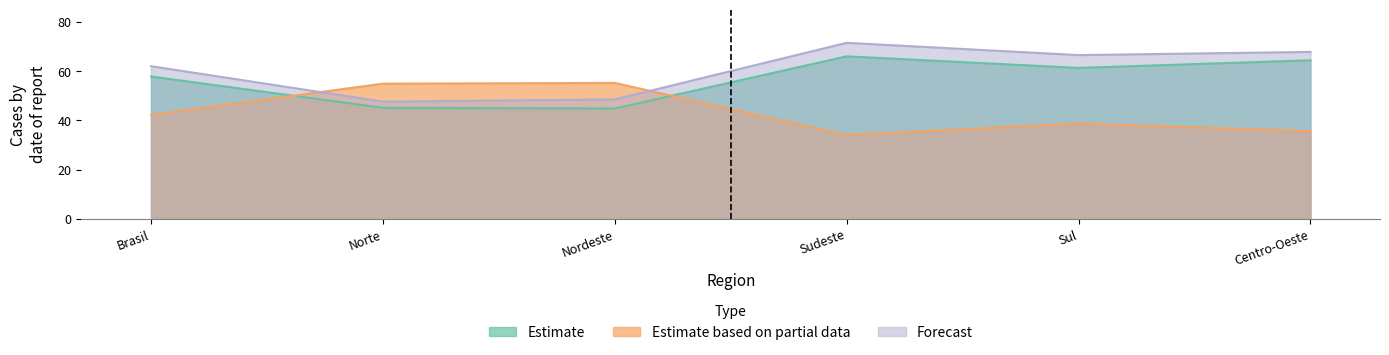

What are all the series names shown in the legend?

Estimate, Estimate based on partial data, Forecast